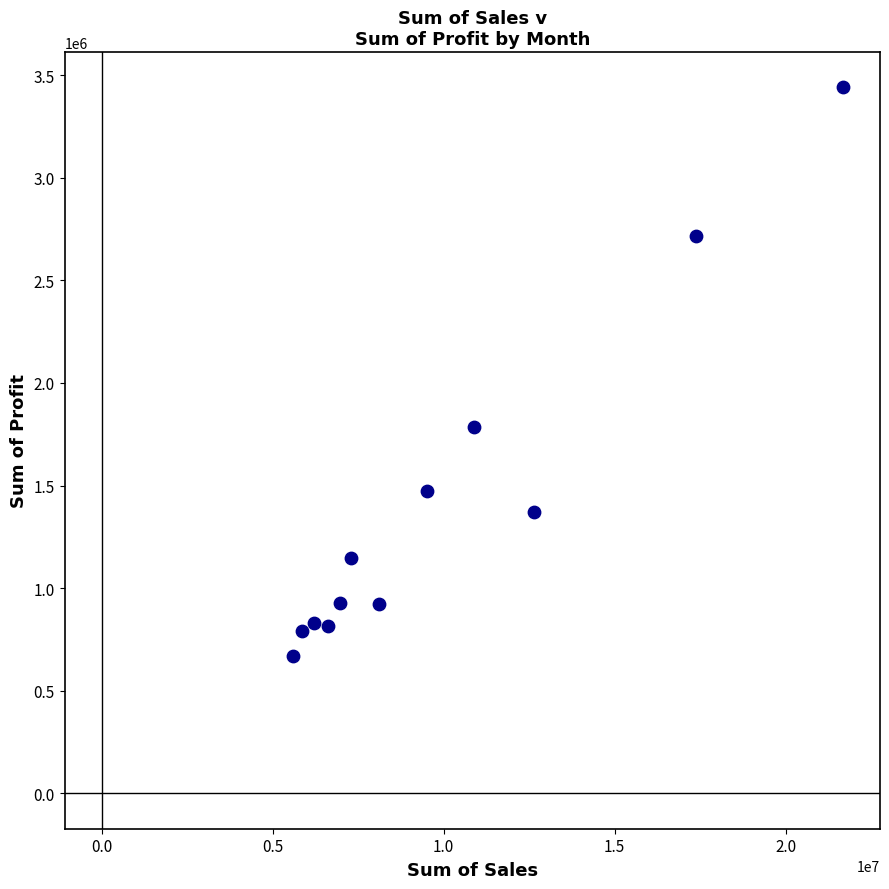

What is the range of X values (max minus min)?

16084571.1